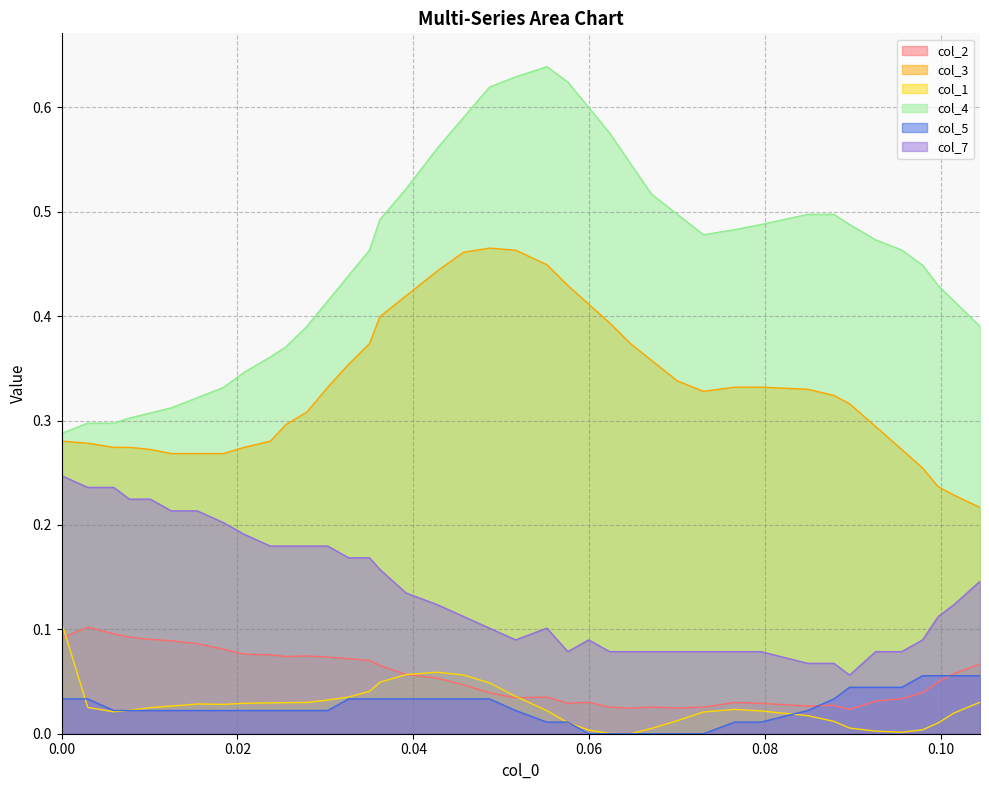

Which series has the widest spread of values?

col_4